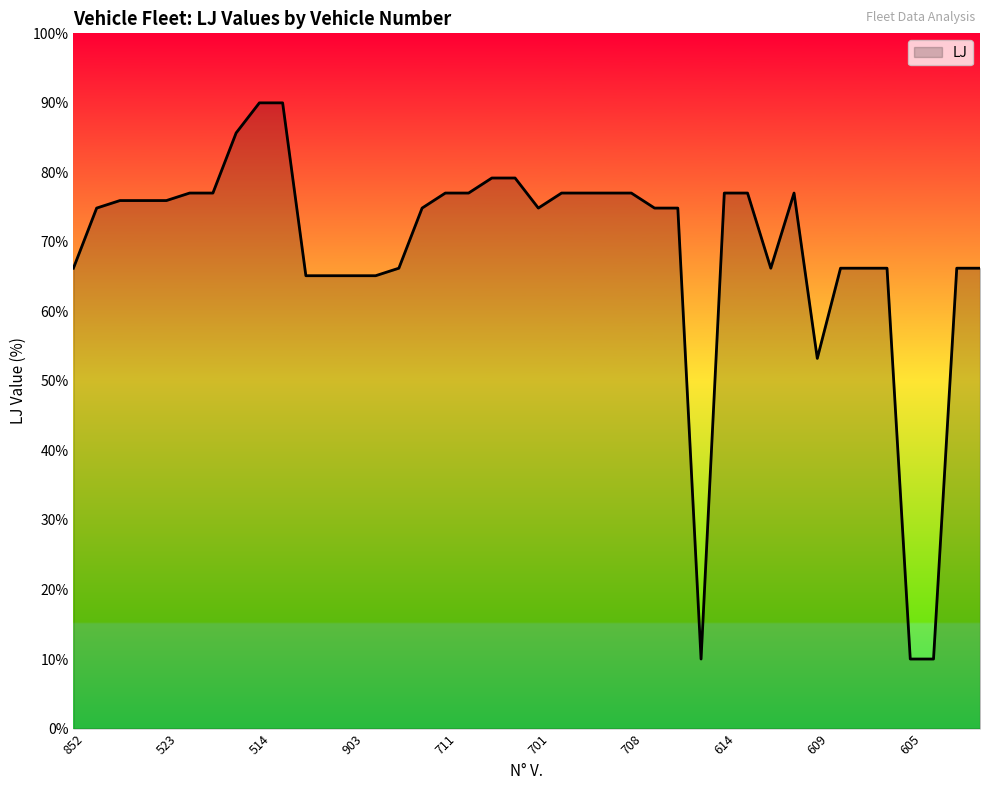

What is the maximum value shown in the chart?

90.0